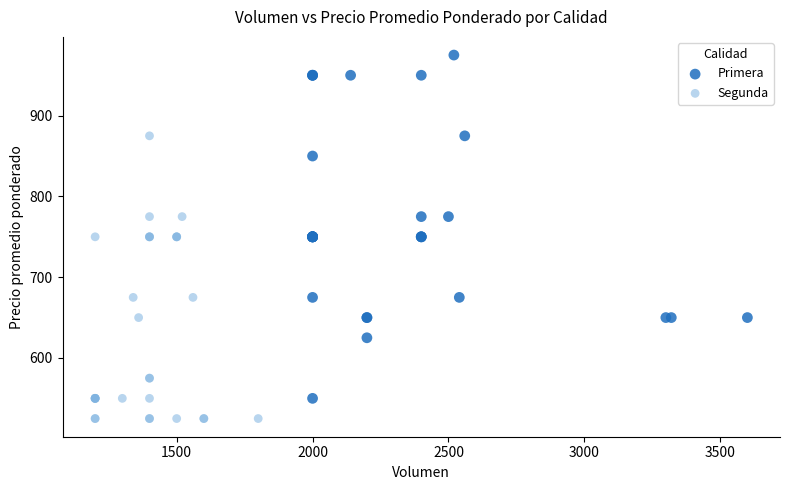

Which series reaches the maximum Y coordinate?

Primera